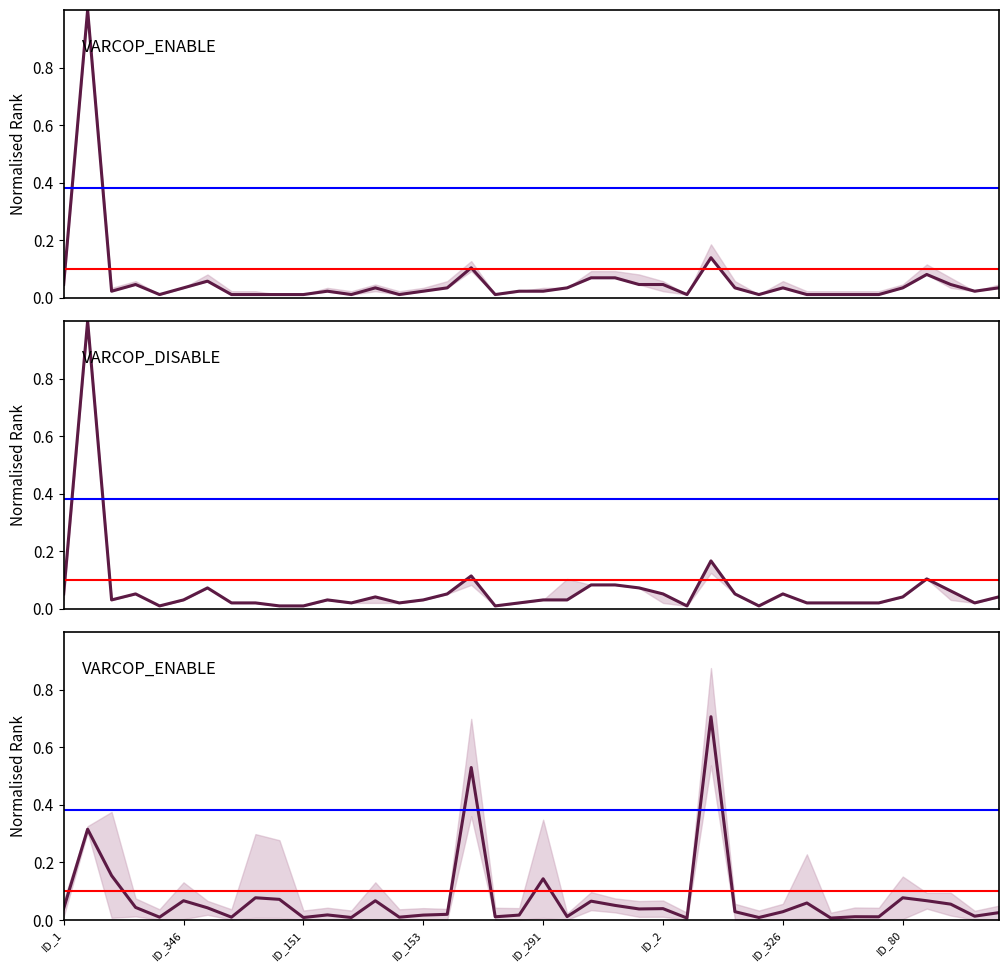

True or false: VARCOP_ENABLE:RANK and VARCOP_ENABLE:EXAM / Arrieta:EXAM cross at least once.

True